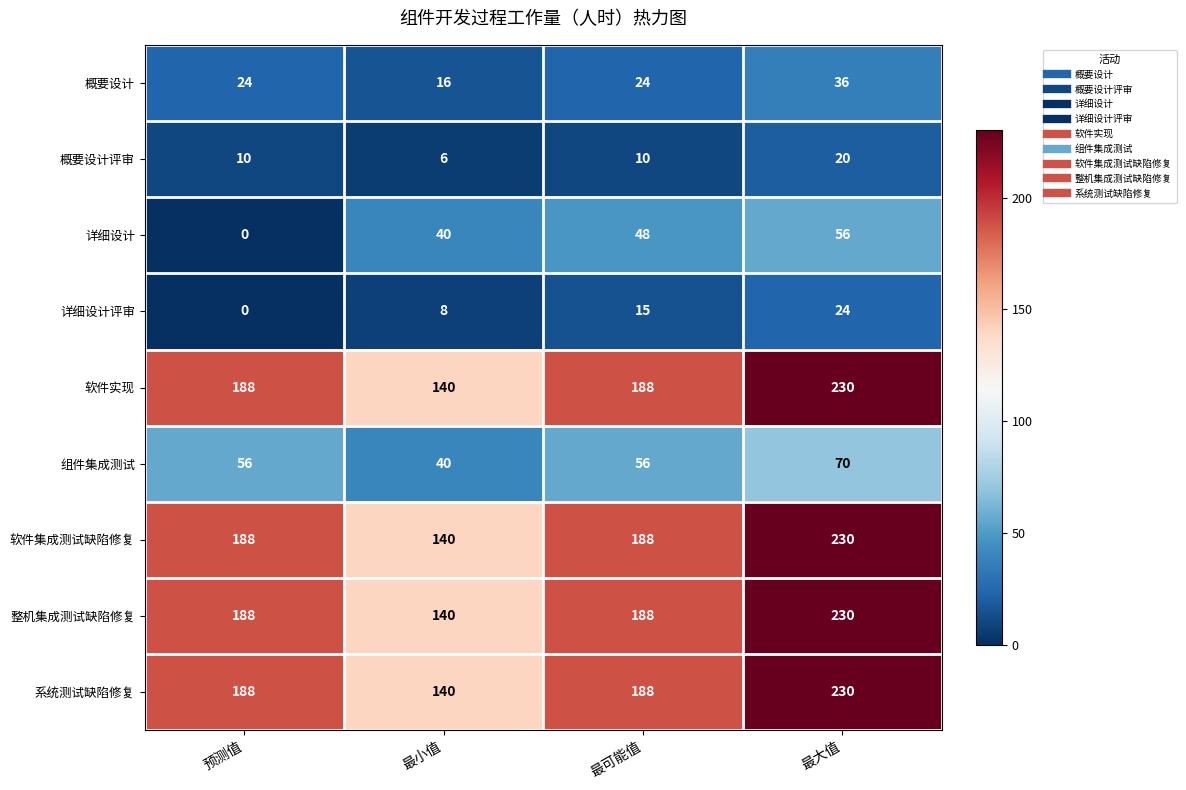

What is the difference between the maximum and minimum values in the 详细设计 series?

56